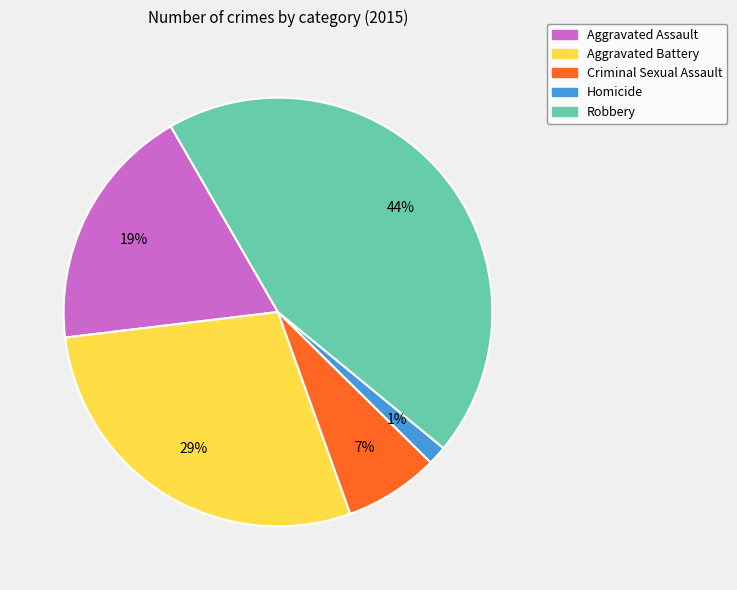

To the nearest percent, what percentage of the pie is Robbery?

44%